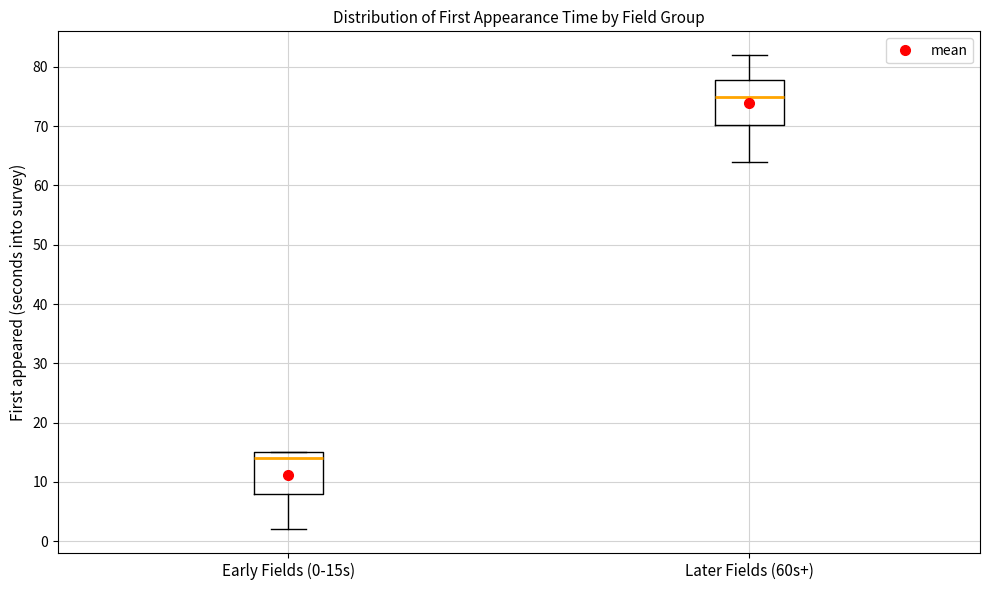

Reading left to right, transcribe this box plot: for each box, give where its median line is, the range the box spans, and where its two whiskers end, as read against the y-axis. The values are not printed on the chart, so give them approximately, as read against the axis.

Early Fields (0-15s): median 14, box 8 to 15, whiskers 2 to 15
Later Fields (60s+): median 75, box 70 to 78, whiskers 64 to 82